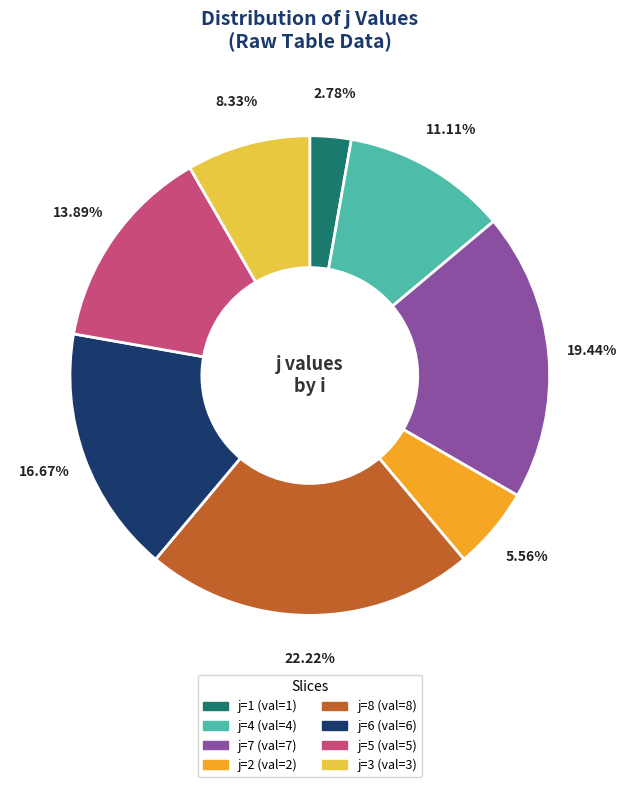

Is there a majority slice in this chart?

No